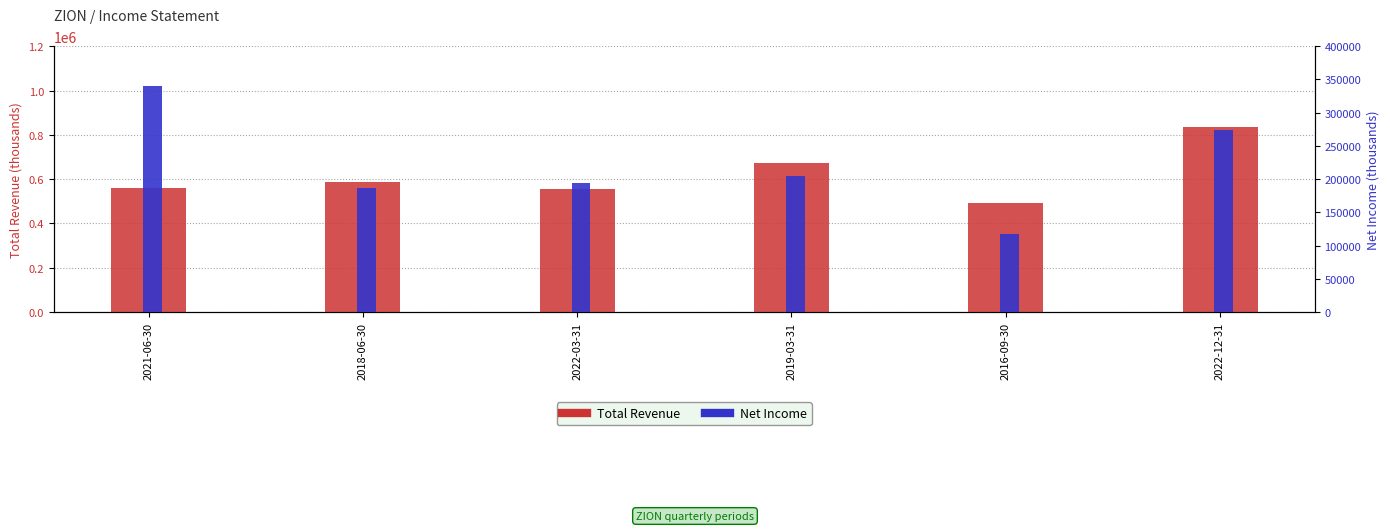

How many bars are there in each group?

2